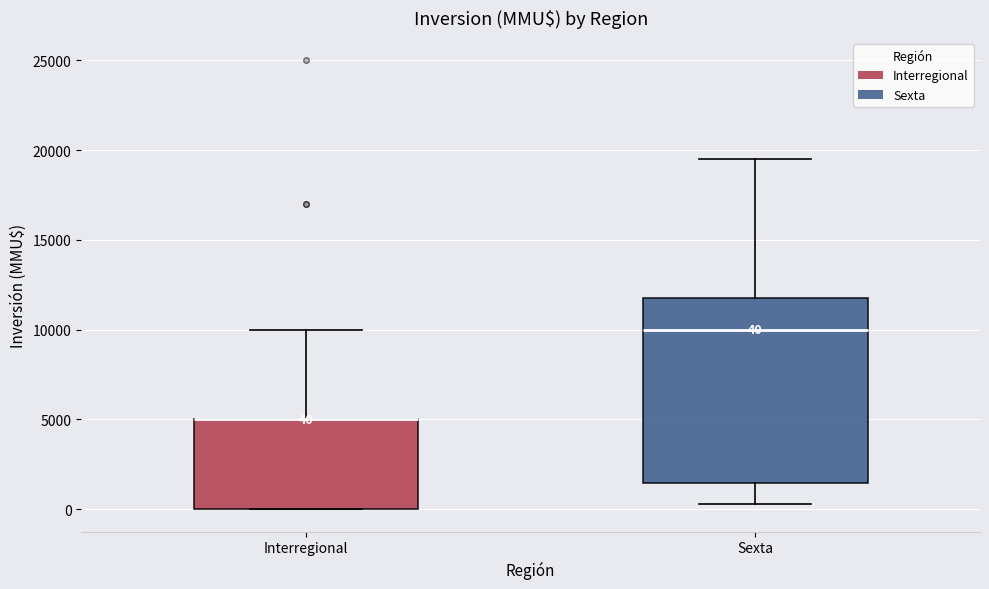

Comparing the boxes themselves (not the whiskers), which one is the tallest?

Sexta